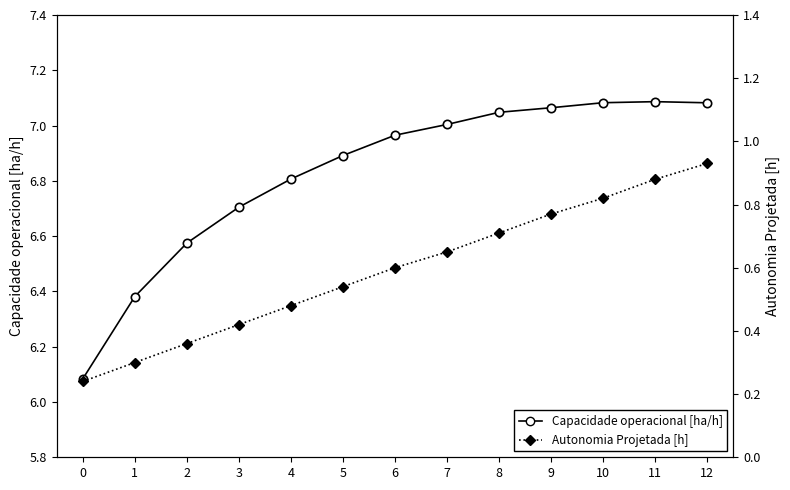

How many data points does each series have?

13